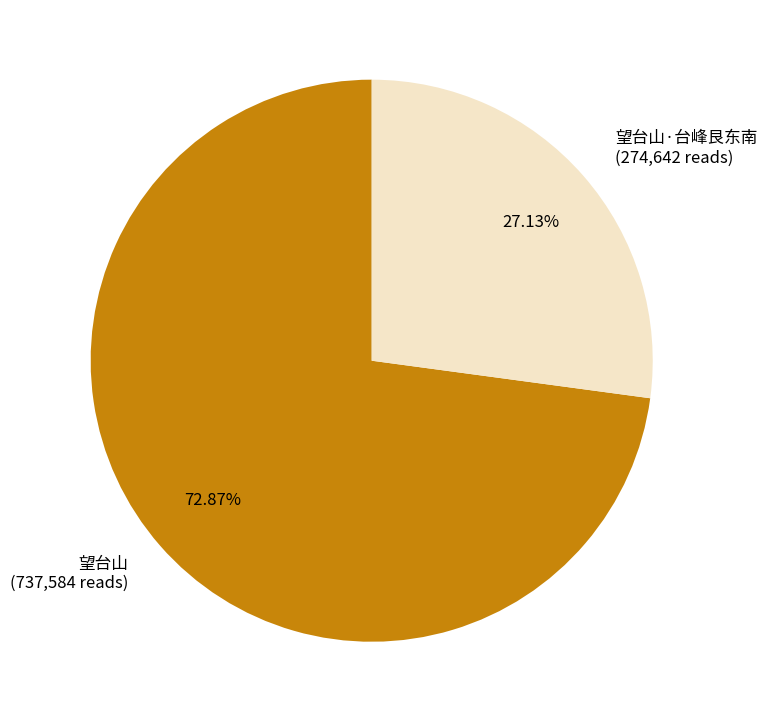

What is the largest slice in the pie chart?

望台山 (737,584 reads)